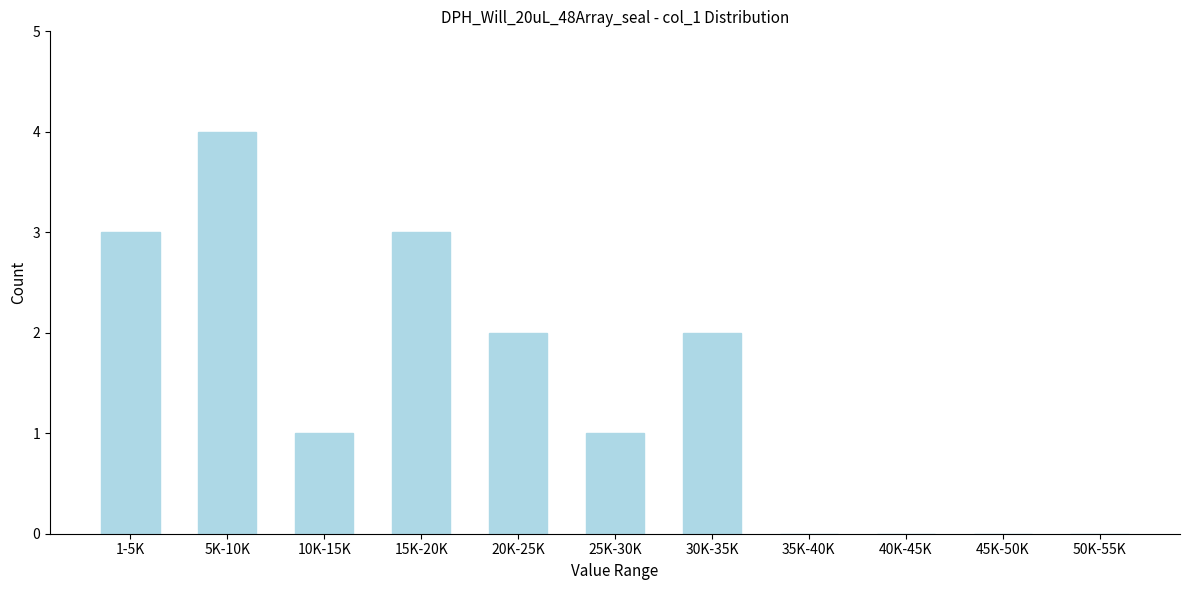

Reading right to left, list all the values displayed in this chart.

50K-55K=0	45K-50K=0	40K-45K=0	35K-40K=0	30K-35K=2	25K-30K=1	20K-25K=2	15K-20K=3	10K-15K=1	5K-10K=4	1-5K=3